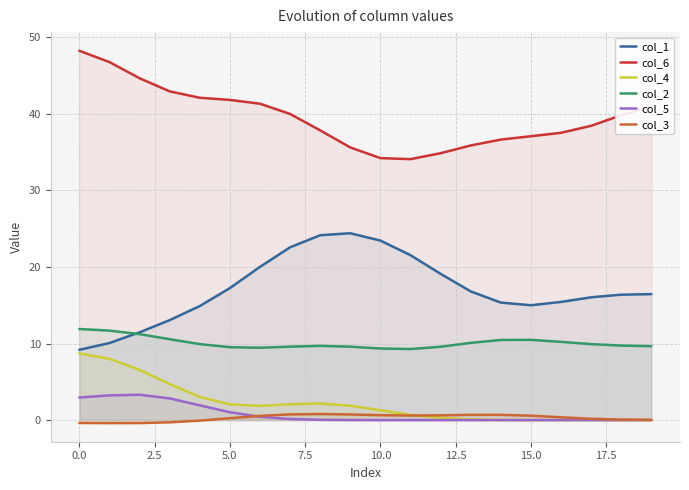

The col_5 series shows 0.0 at 14. True or false?

True